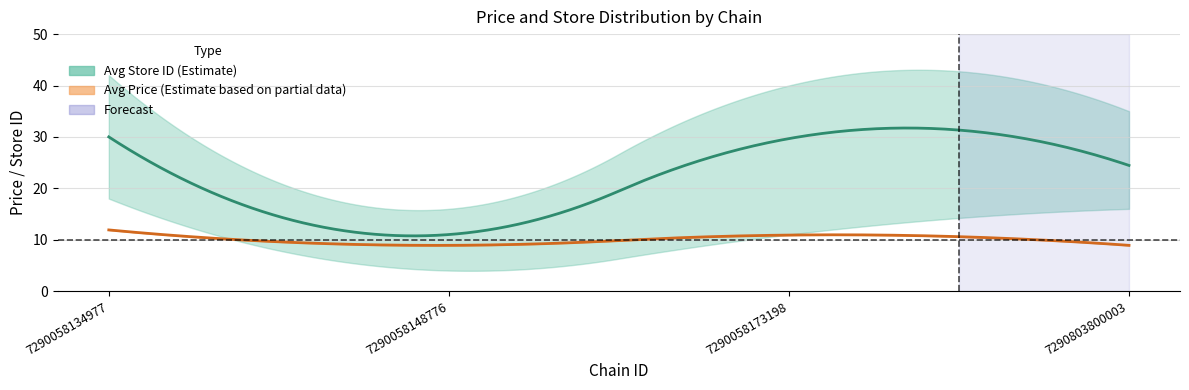

At which label does avg_store_id_lower reach its peak?

7290058134977